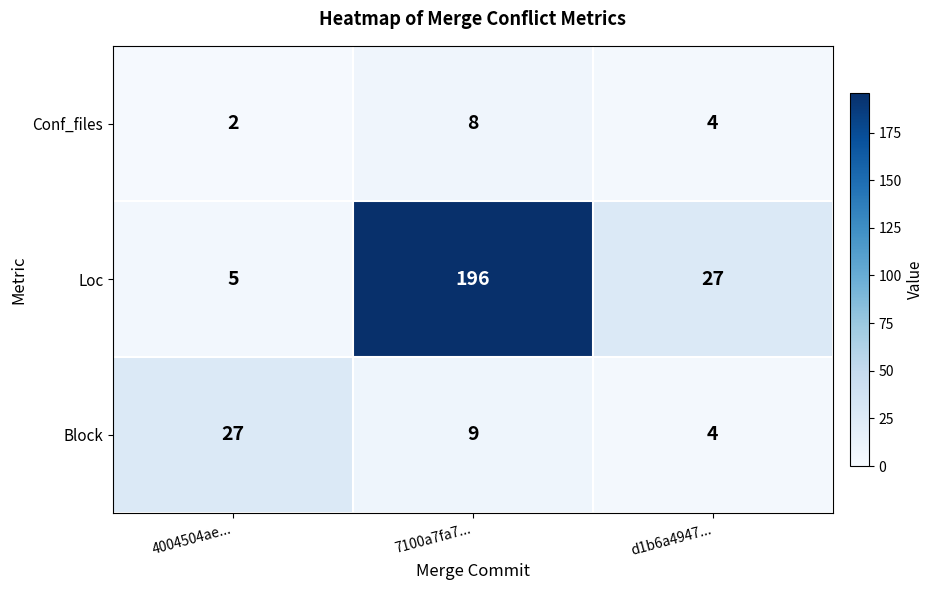

Reading left to right, transcribe all the data shown in this chart.

Conf_files: 2	8	4
Loc: 5	196	27
Block: 27	9	4